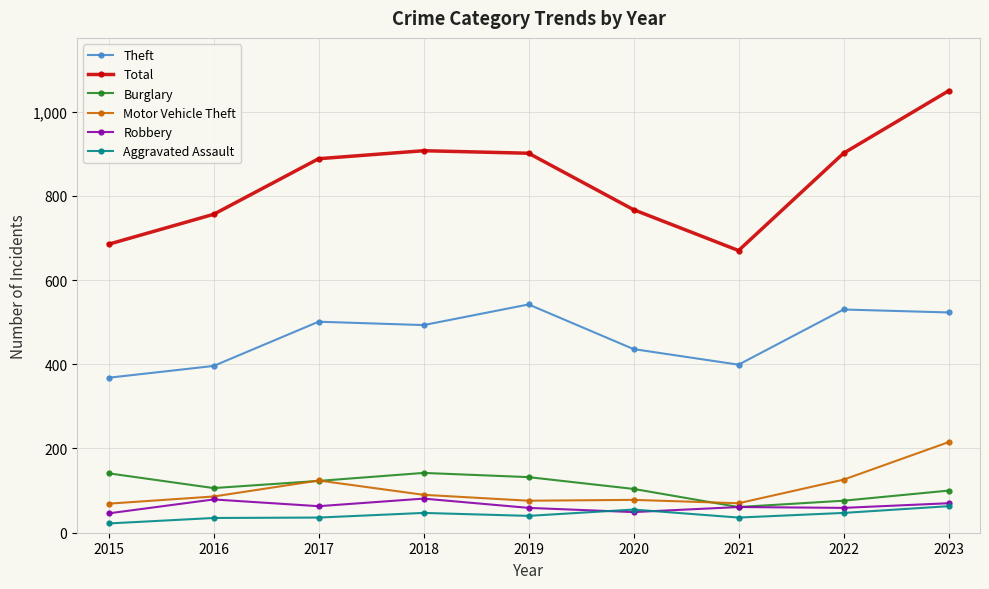

What is the total value across all series at 2016?

1458